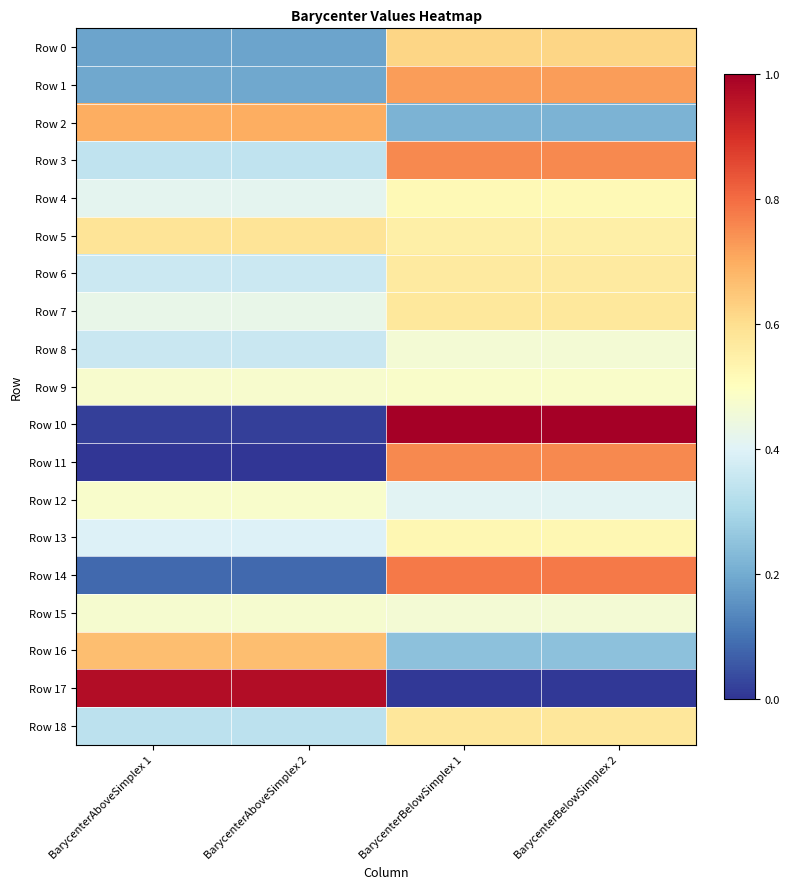

Which category has the lowest value across all series?

BarycenterAboveSimplex 2